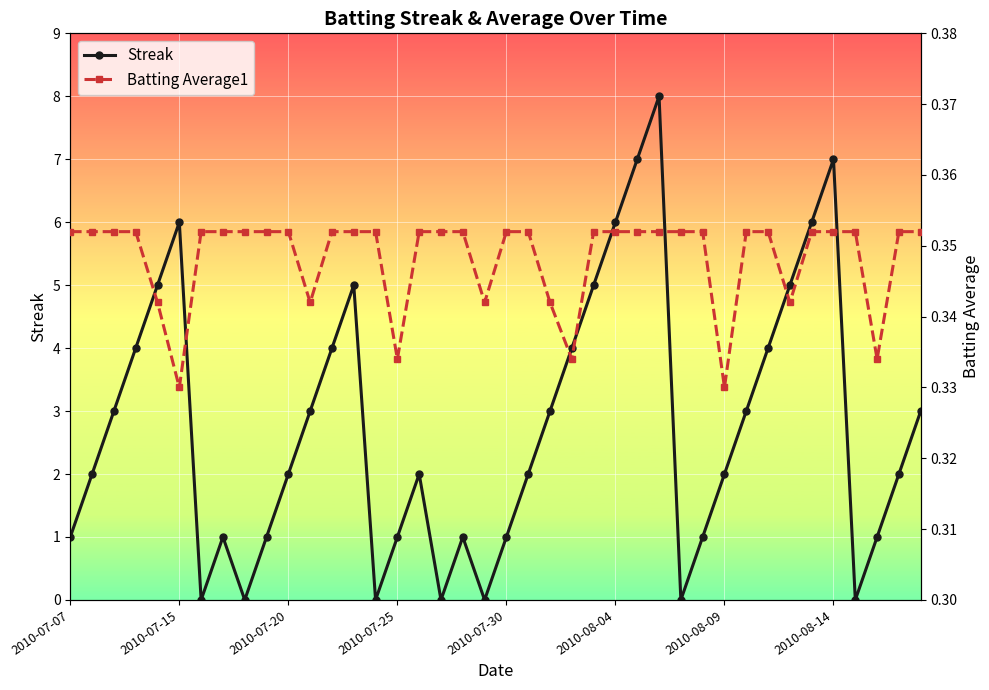

How many interior local valleys does the Streak series have?

7